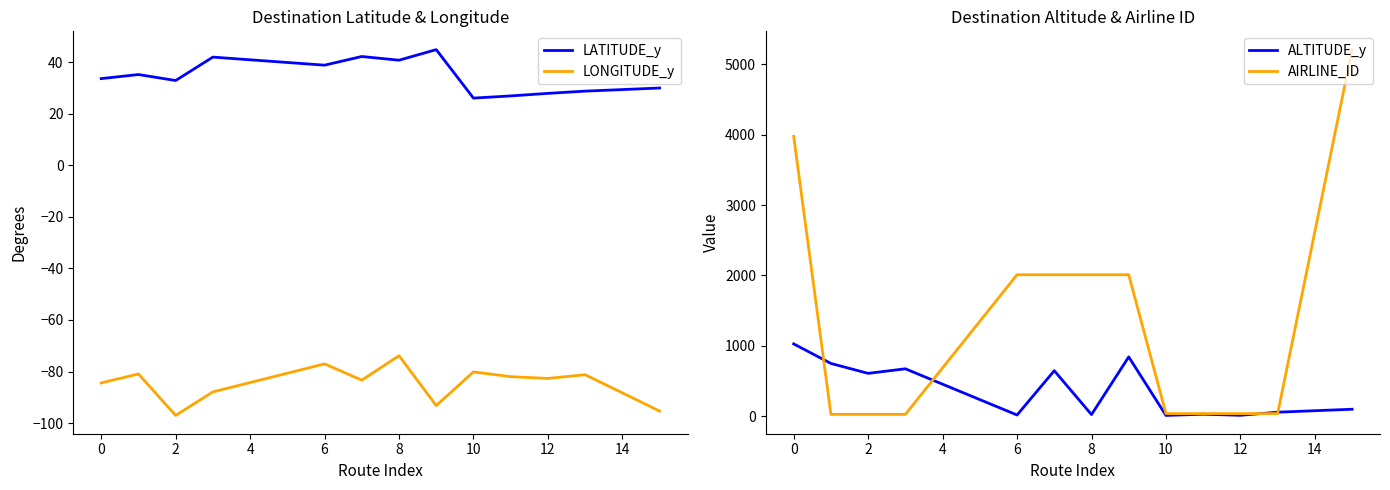

Is the value of LONGITUDE_y at 2 greater than the value of LATITUDE_y at 12?

No